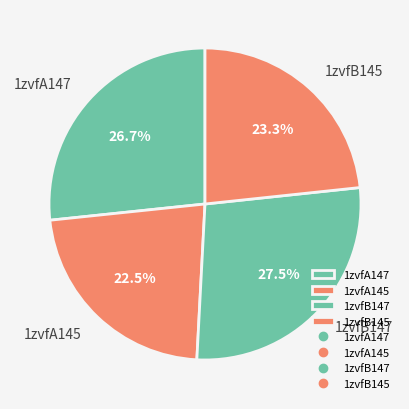

Does any single category account for the majority?

No